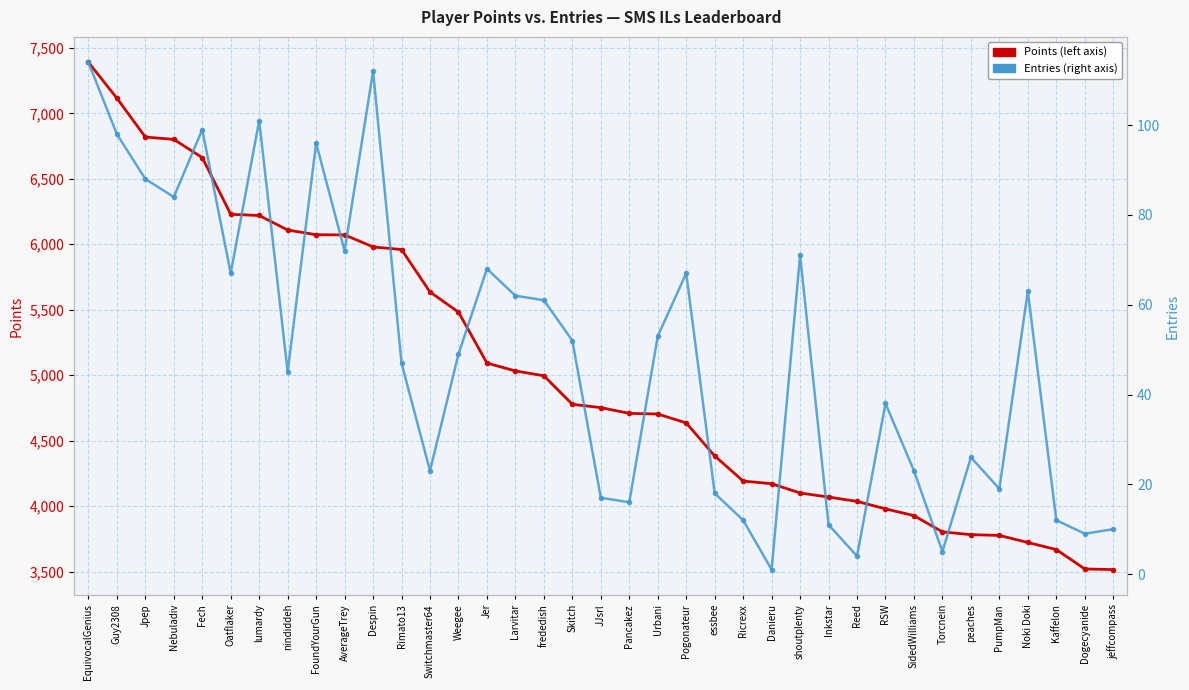

Where does the Entries series first go above 49?

EquivocalGenius